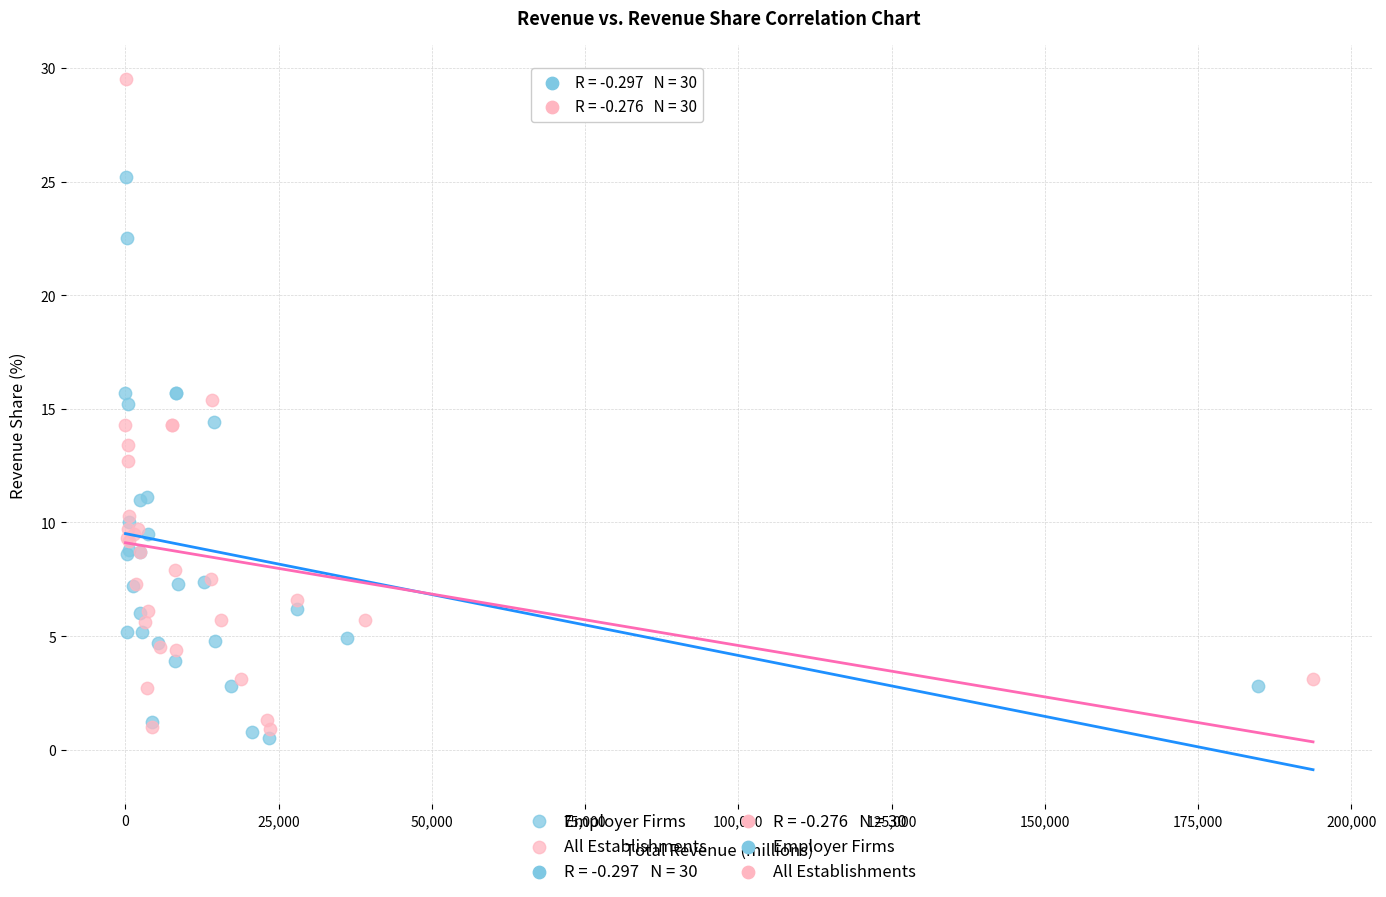

Which series contains the highest Y value?

All Establishments